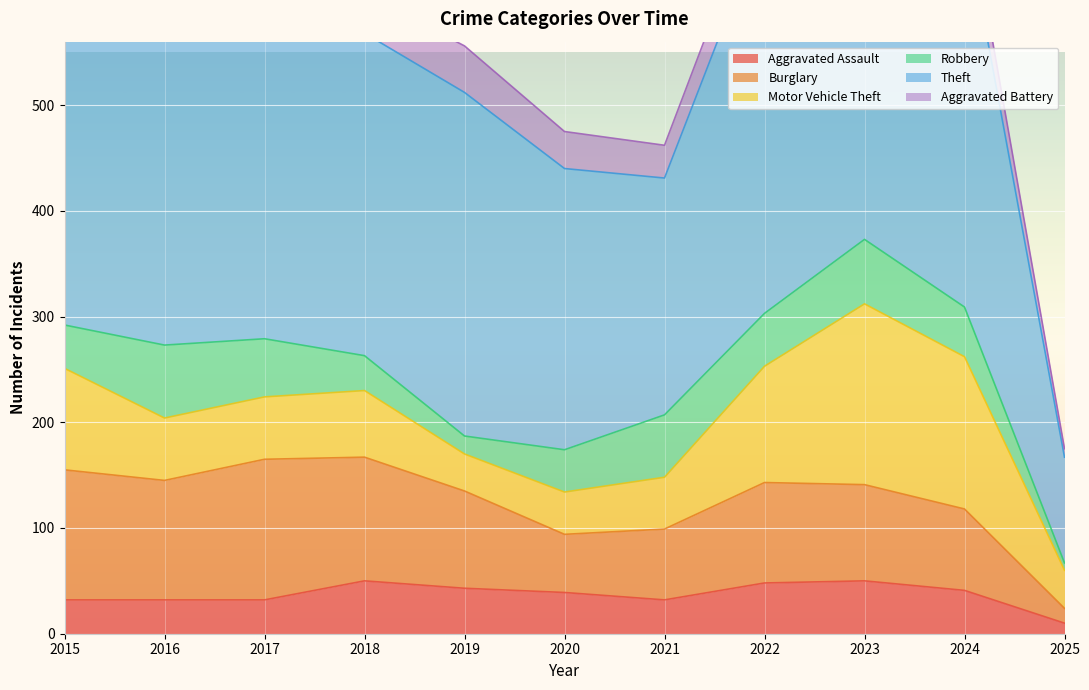

Is it true that Burglary equals 77 at 2024?

True